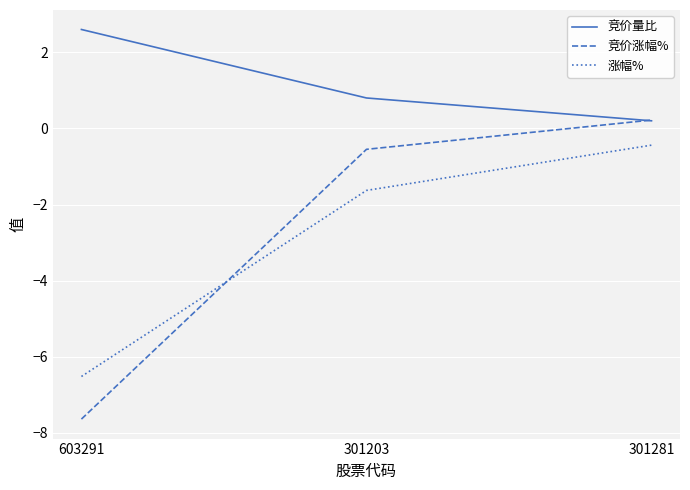

Which series has the largest total across all categories?

竞价量比